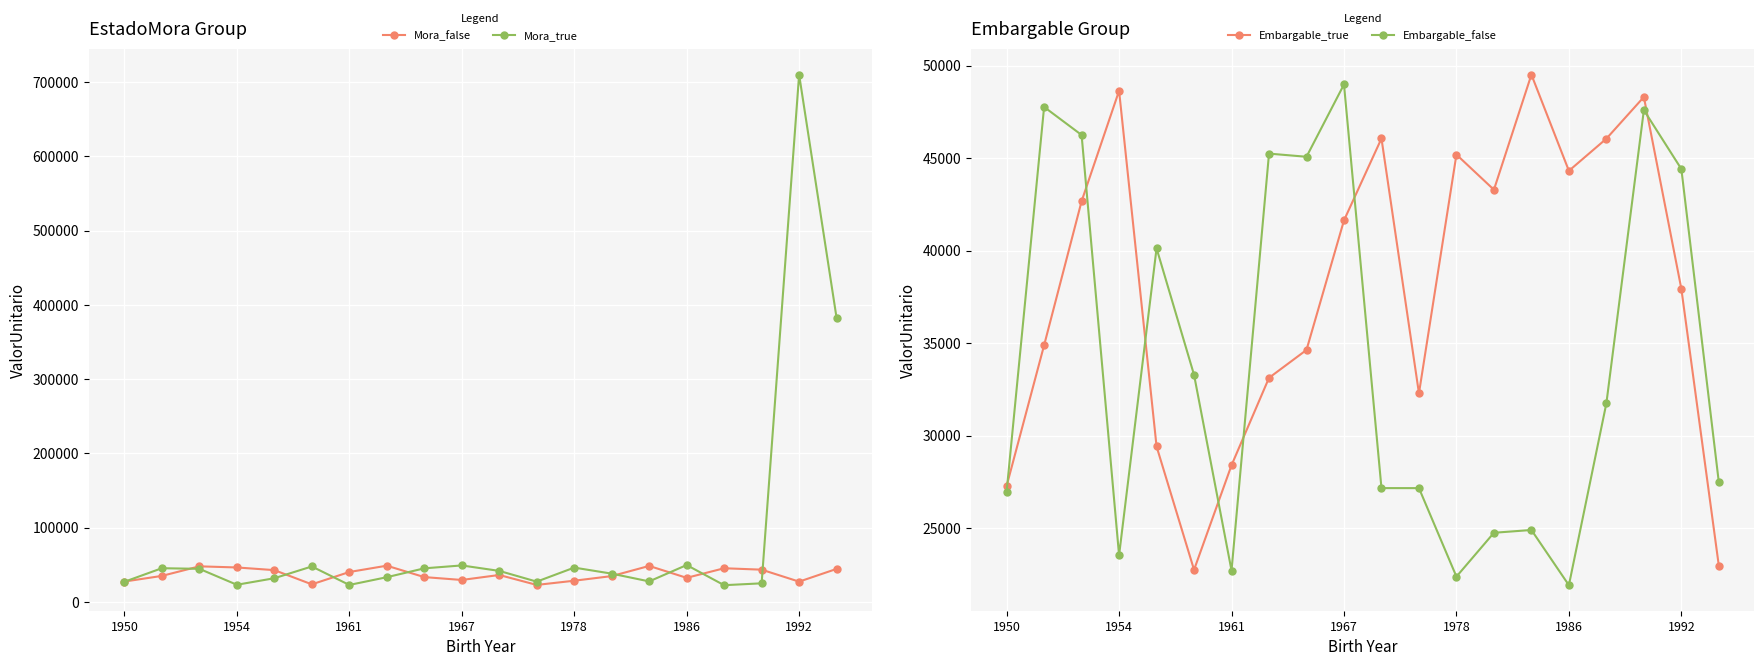

True or false: Embargable_true and Embargable_false cross at least once.

True